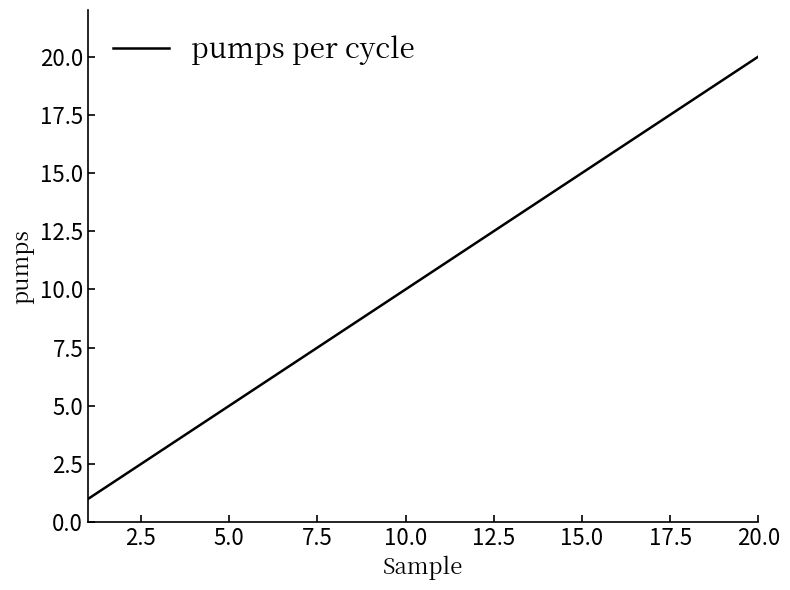

What is the sum of all values?

210